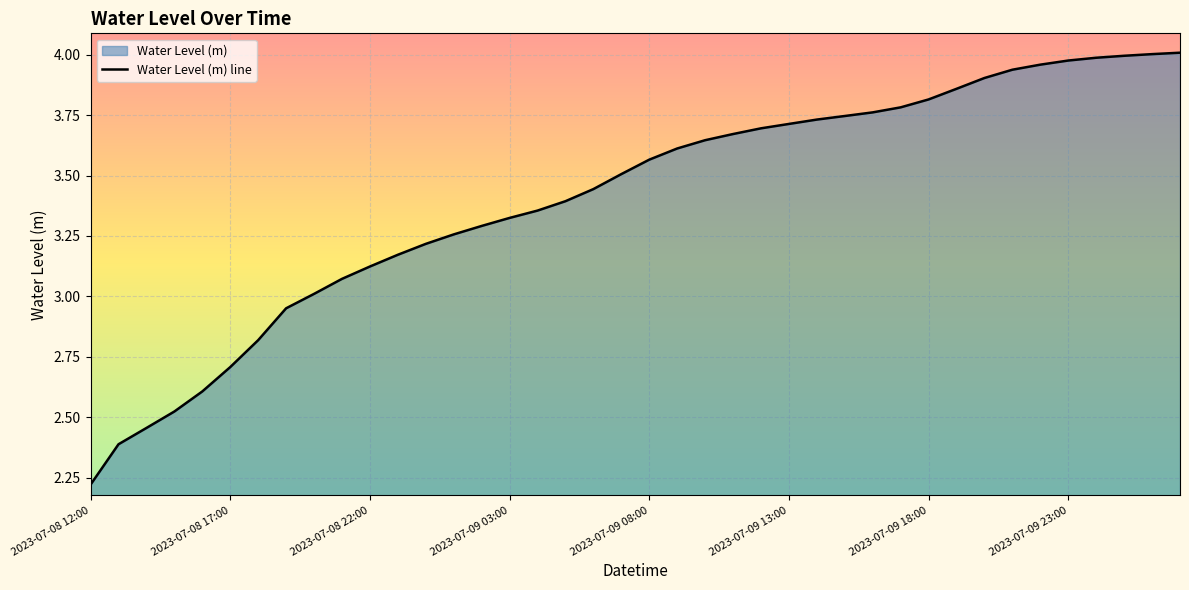

What is the difference between the values at 19 and 24?

0.2